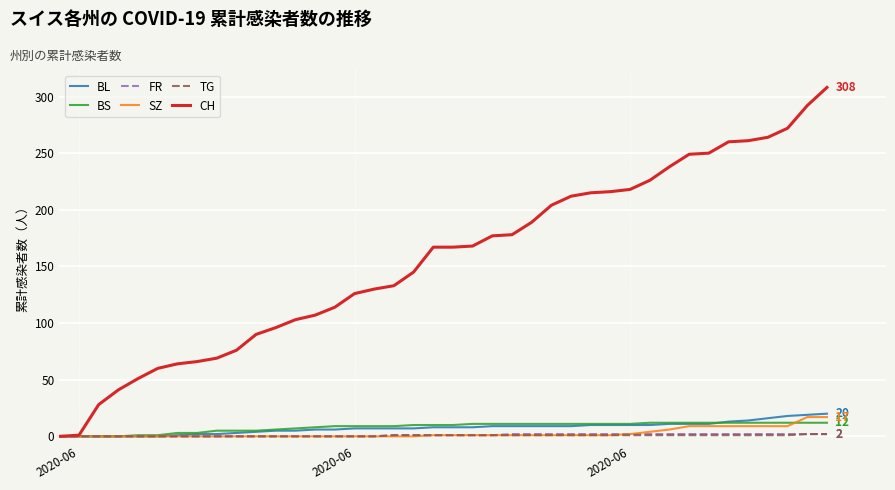

What is the sum of all BS values?

329